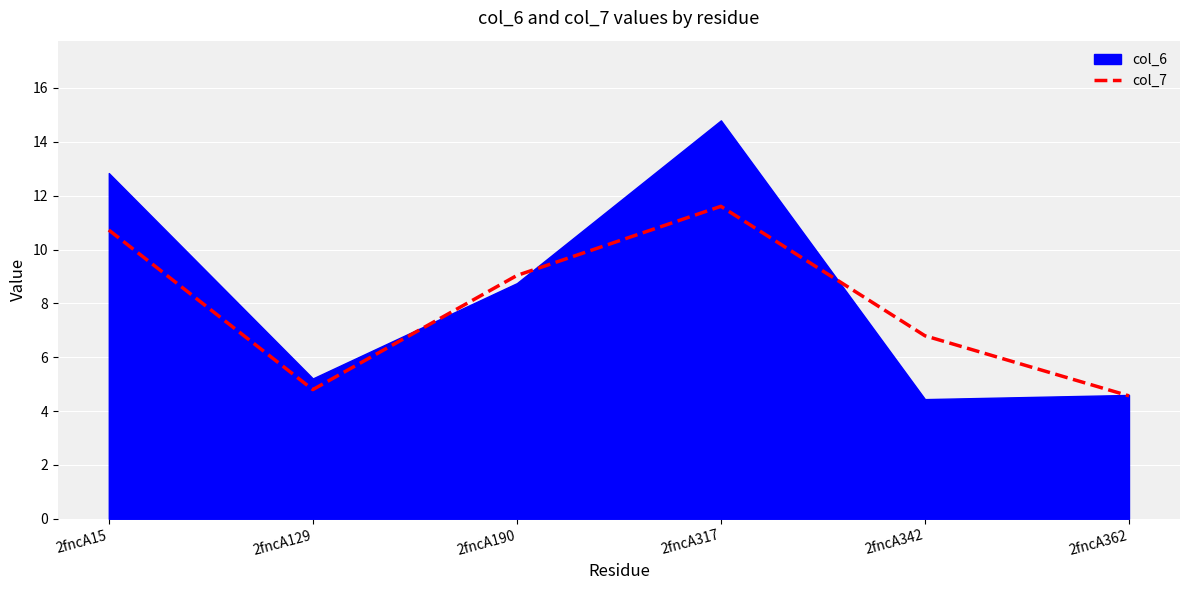

List the labels in order of value, smallest first.

2fncA362, 2fncA129, 2fncA342, 2fncA190, 2fncA15, 2fncA317